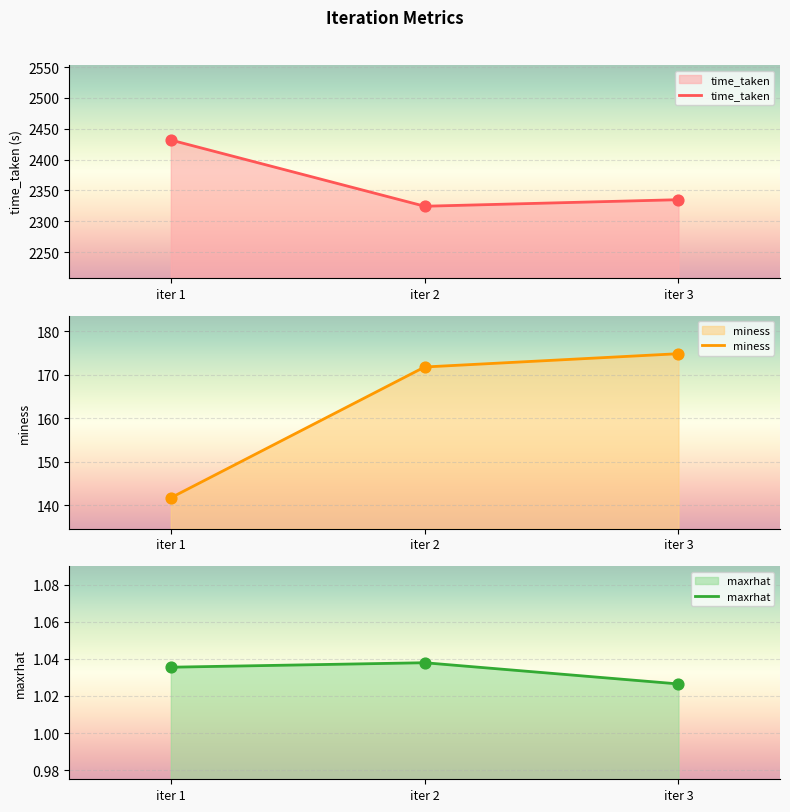

What is the total value across all series at iter 2?

2497.2